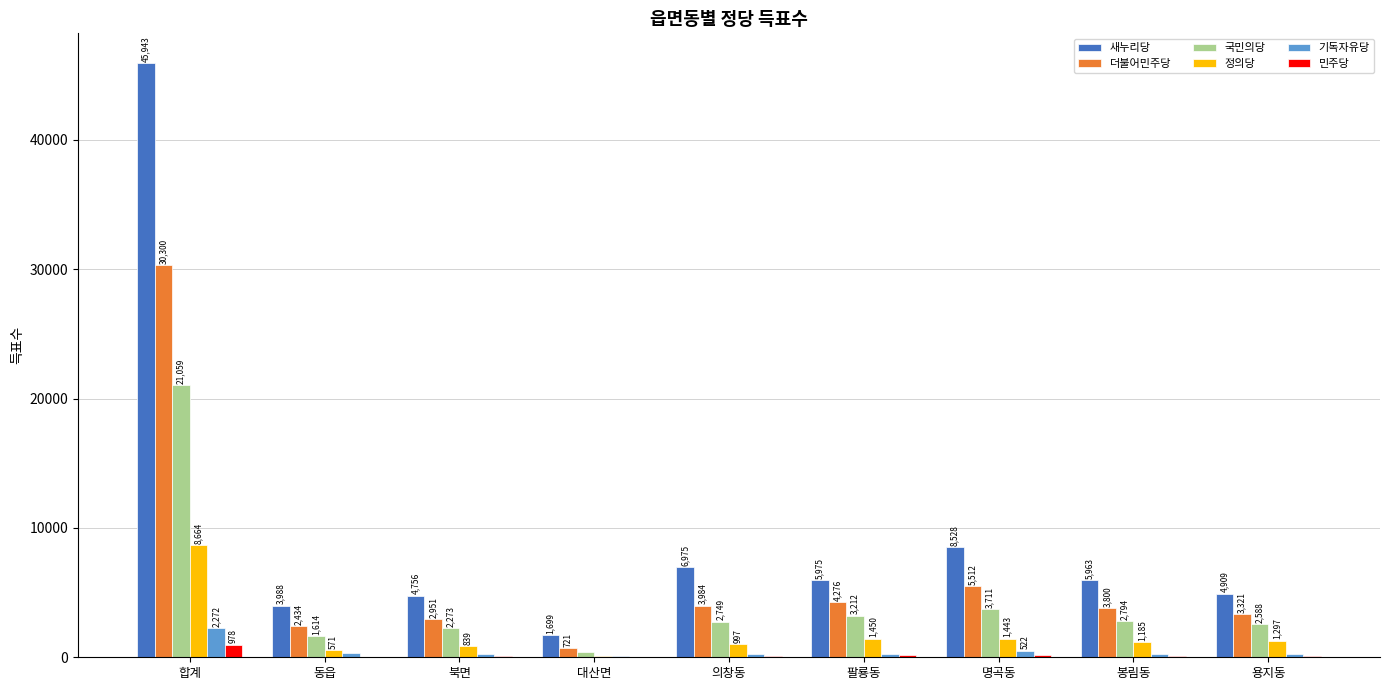

Are the bars horizontal?

No